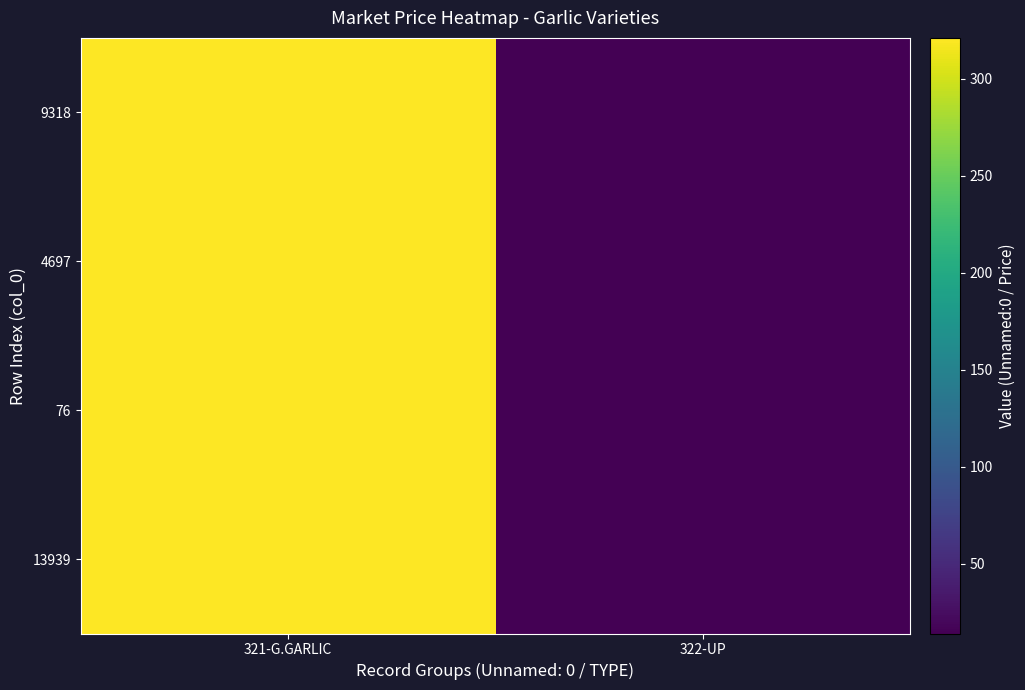

Rank the series by their maximum value, from lowest to highest.

13939, 76, 4697, 9318